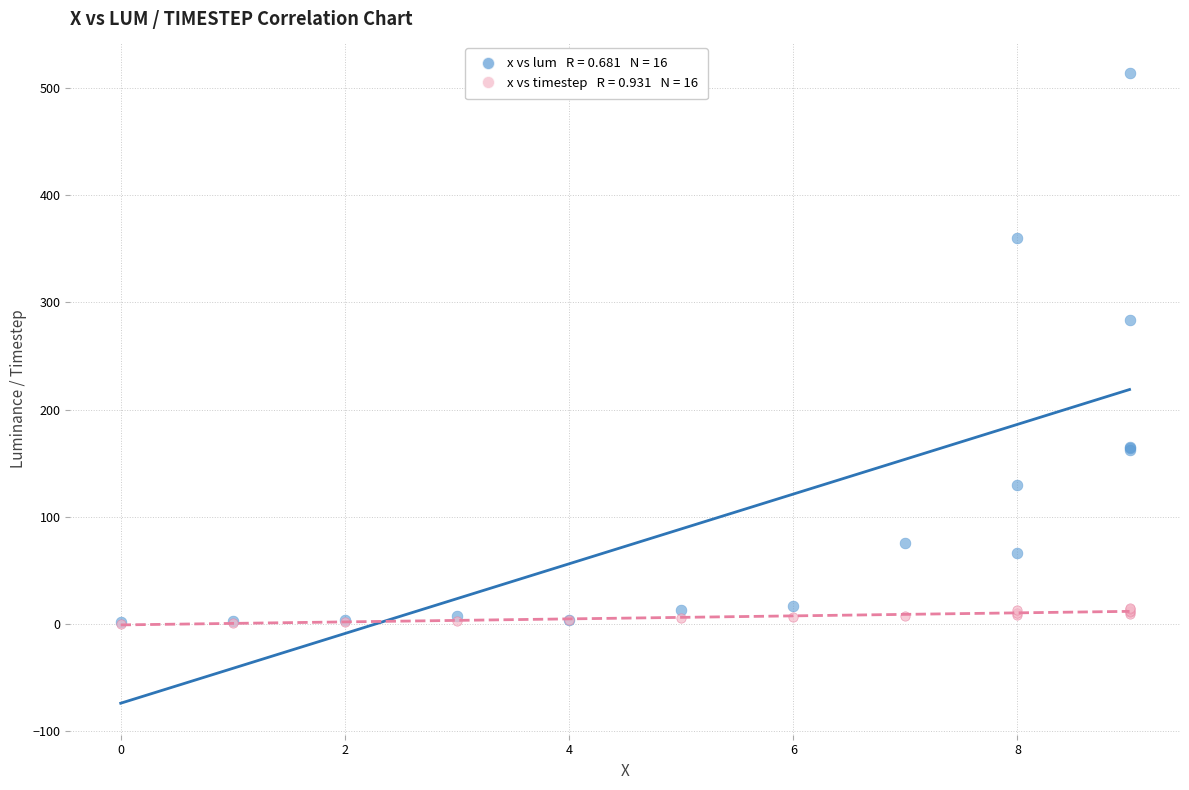

Across all series, what Y value is closest to 257?

284